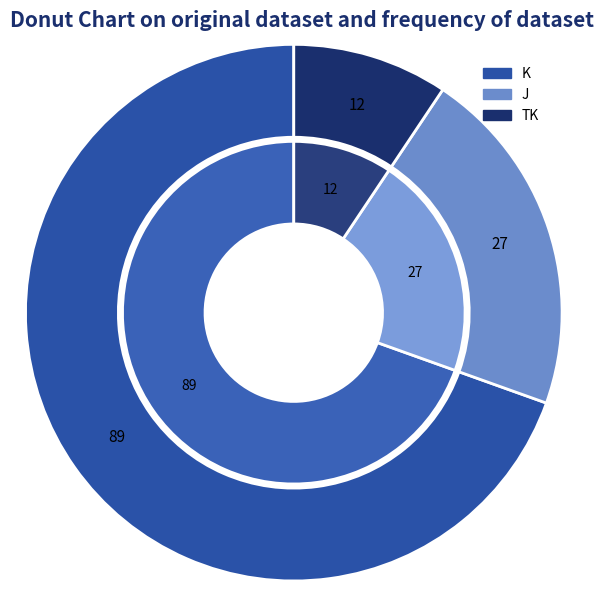

Do TK and J together represent more than half of the pie?

No